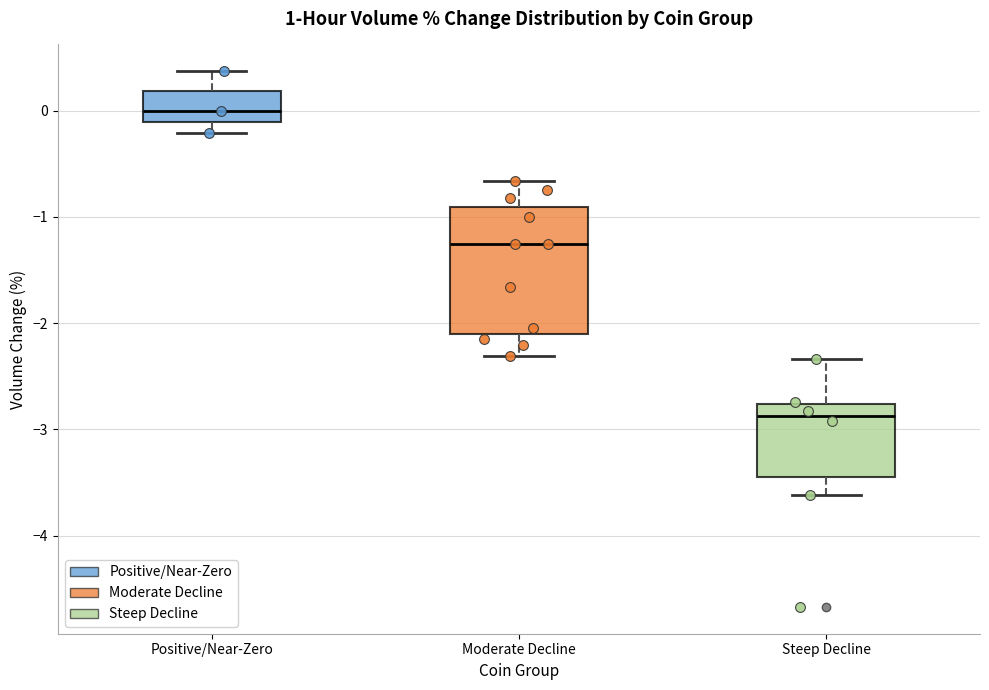

Which box has the highest median line?

Positive/Near-Zero